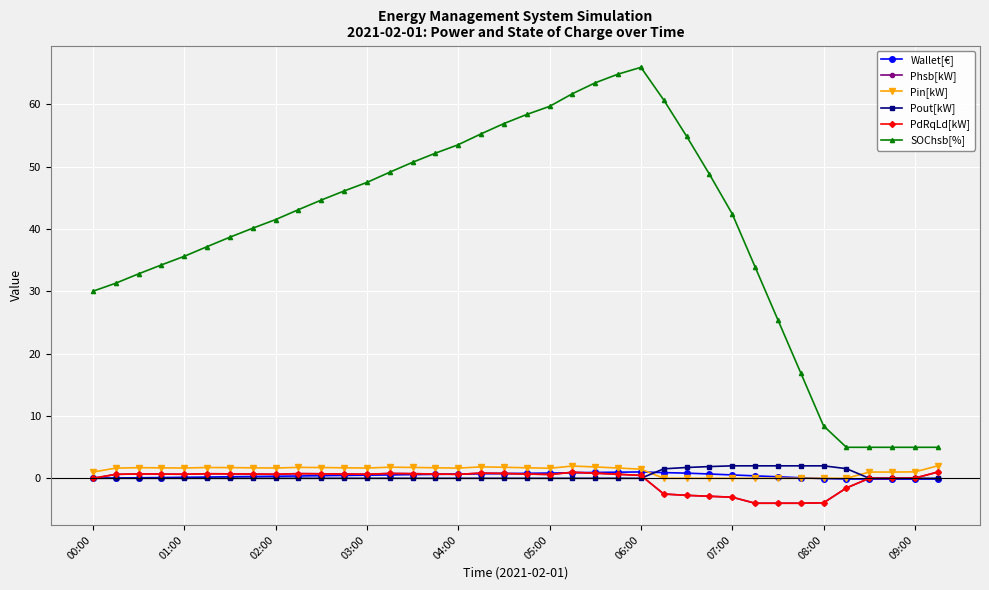

Which series has the largest range (max minus min)?

SOChsb[%]